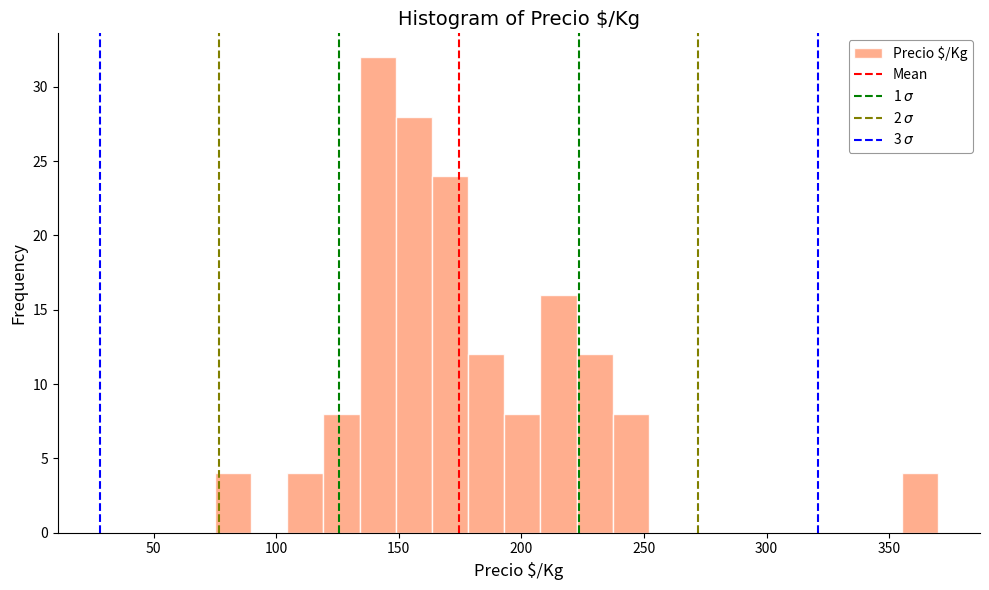

Read against the x-axis, roughly where is the centre of the tallest bar?

140